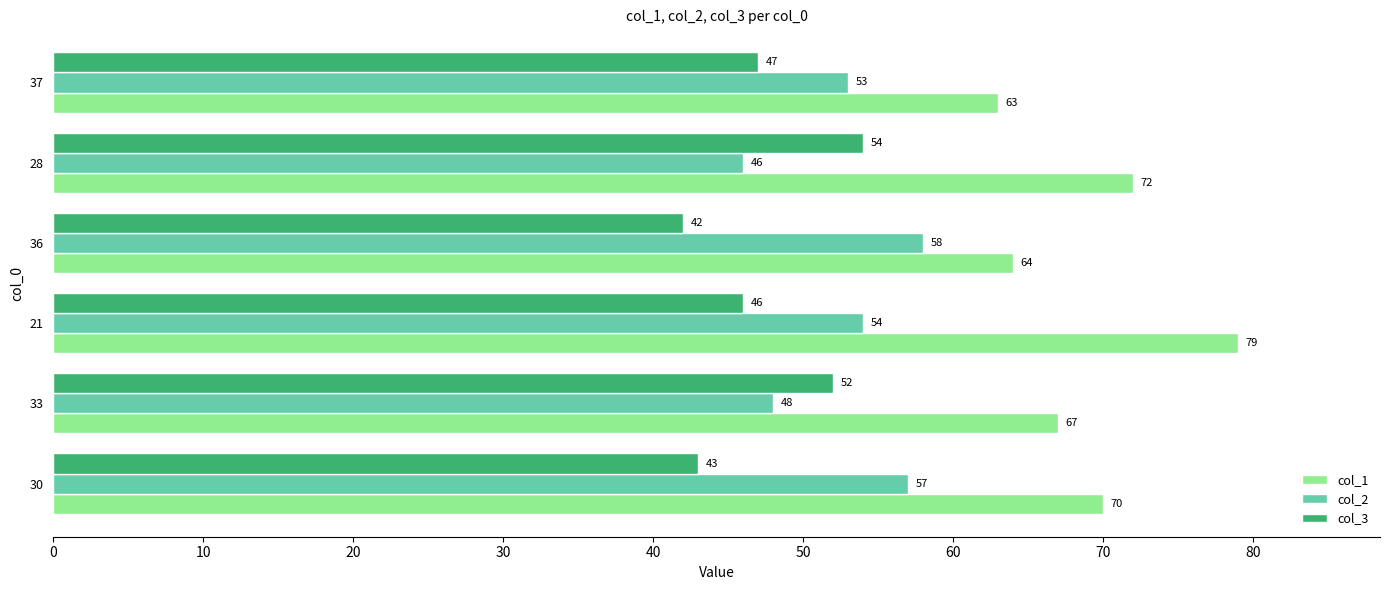

Is it true that col_1 equals 116 at 21?

False